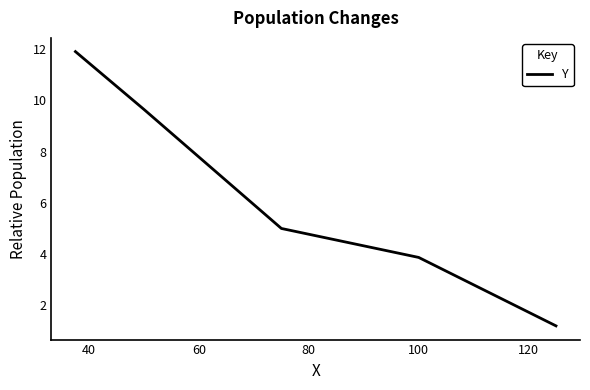

What is the average value?

6.3